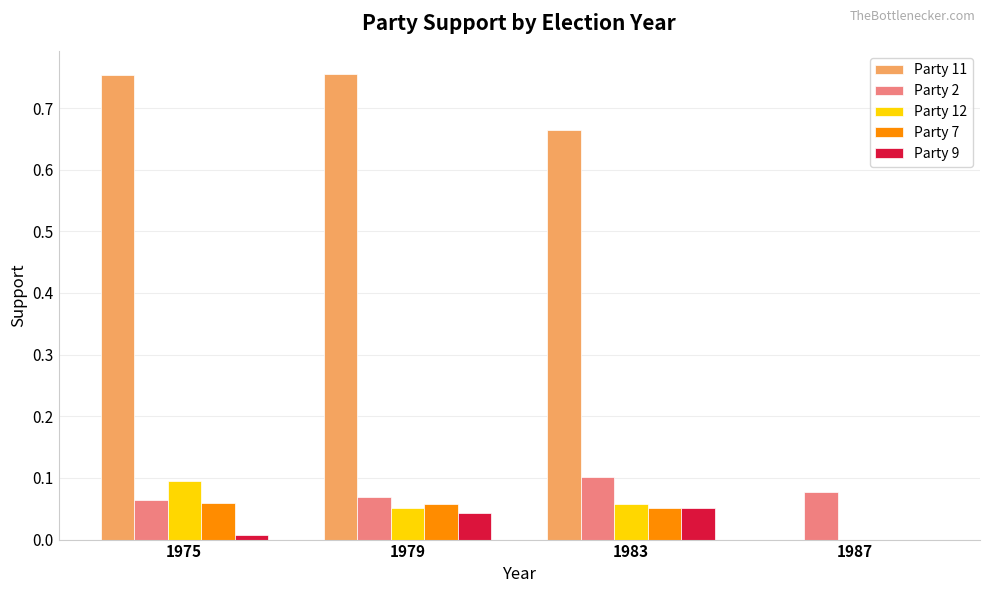

The Party 11 series shows 0.5 at 1987. True or false?

False